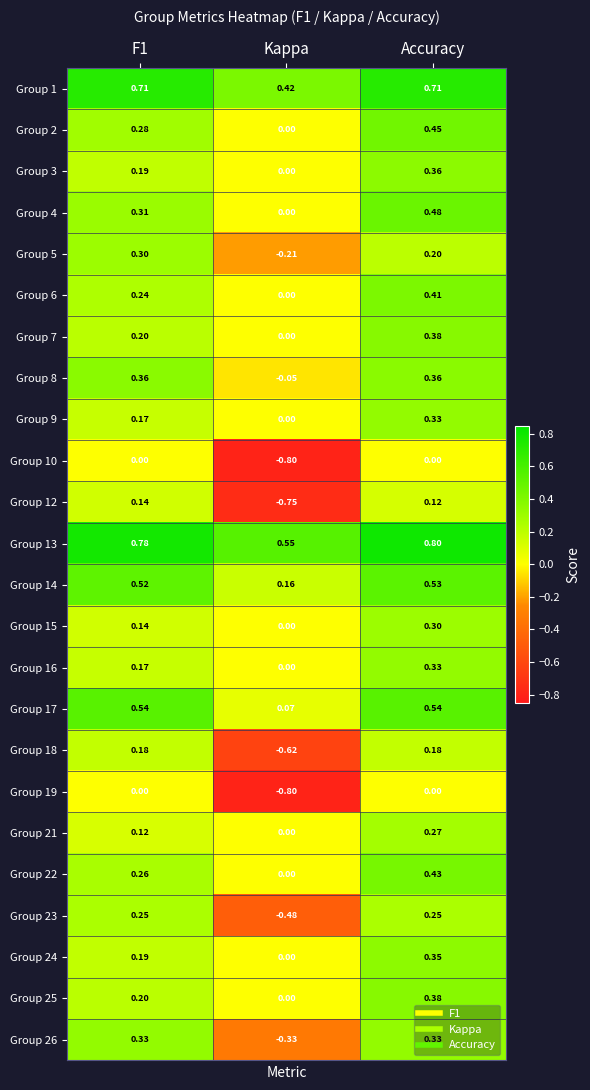

At which category is the sum across all series the highest?

Accuracy